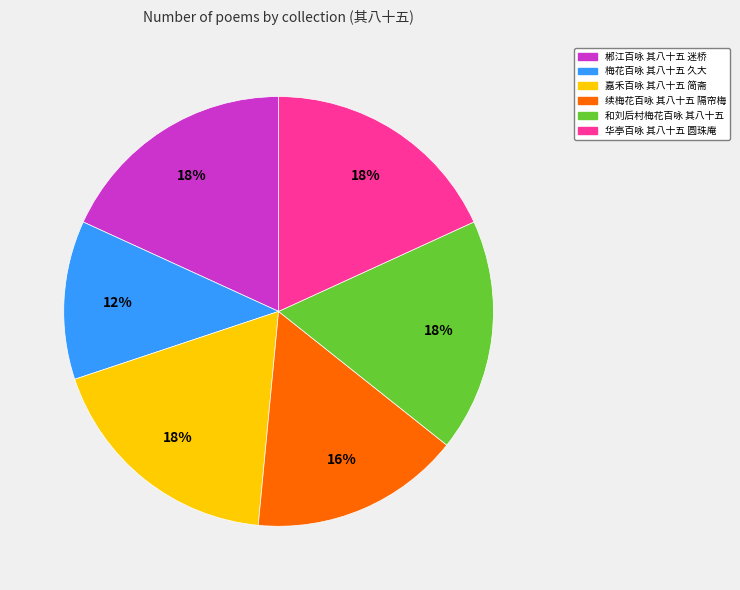

Approximately how many times larger is the value at 嘉禾百咏 其八十五 简斋 compared to 梅花百咏 其八十五 久大?

1.5